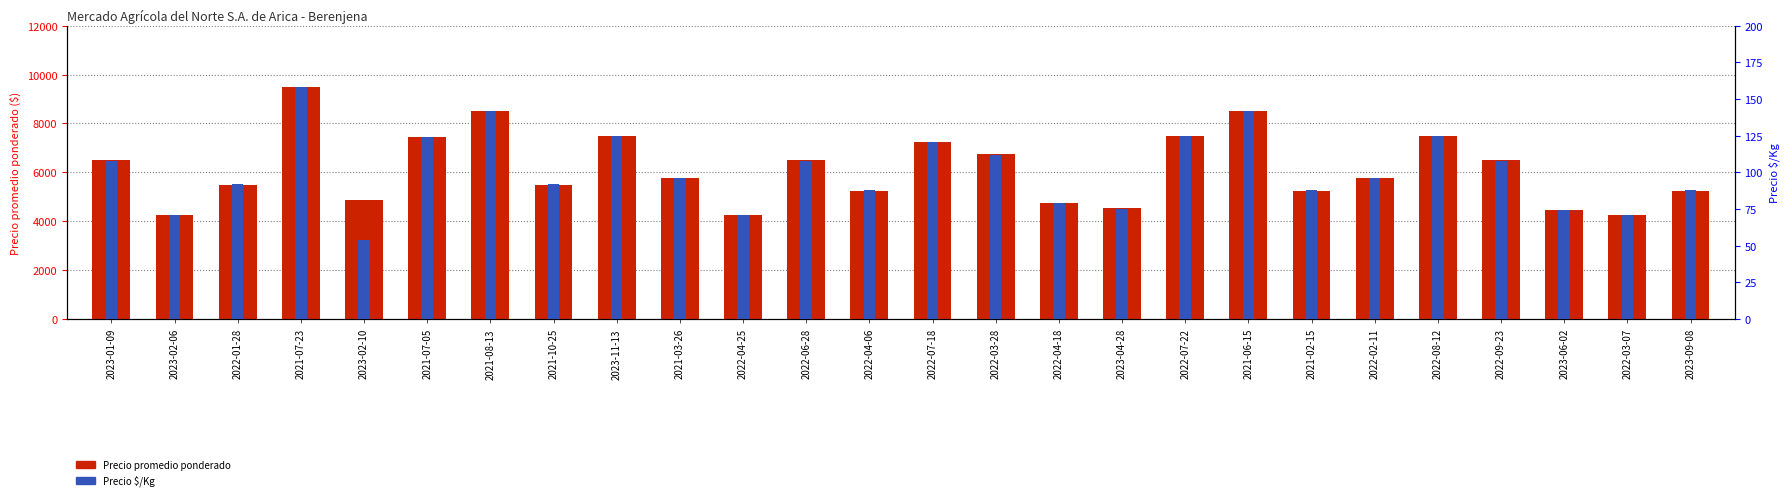

What are all the series names shown in the legend?

Precio promedio ponderado, Precio $/Kg